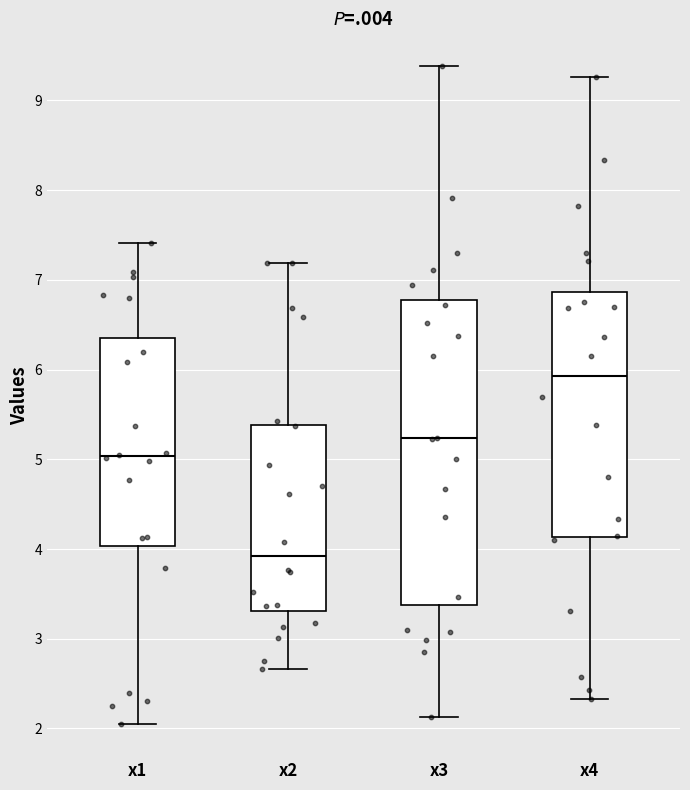

Which box's median line is the lowest?

x2